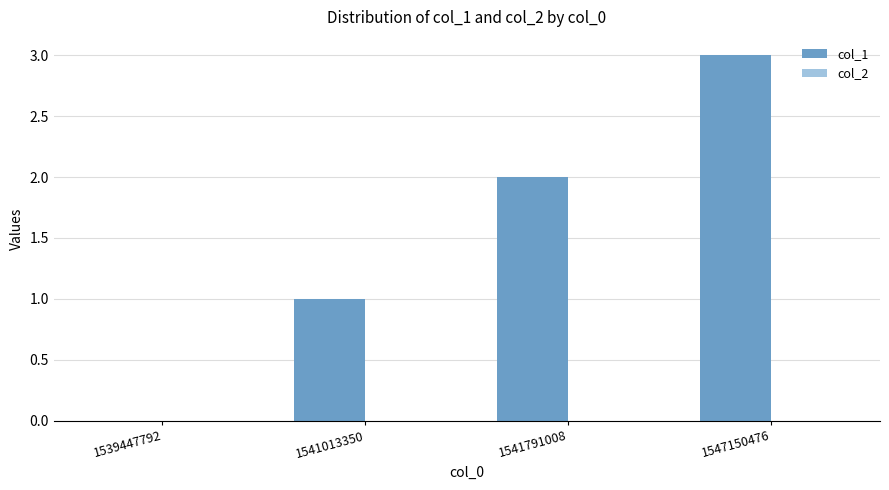

The value at 1547150476 is 1. True or false?

False